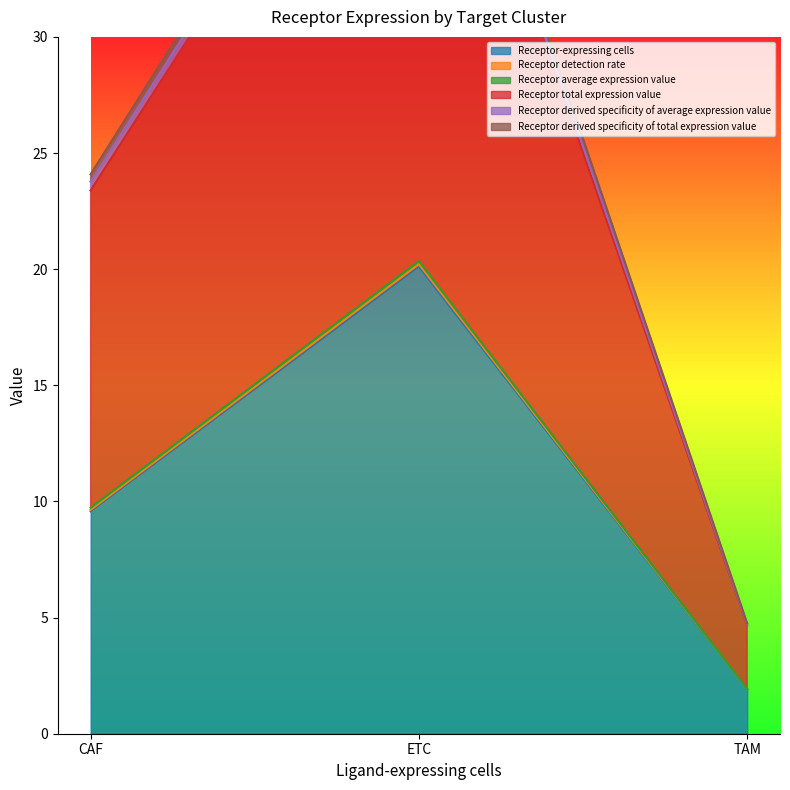

What is the difference between the Receptor detection rate values at TAM and ETC?

41.7